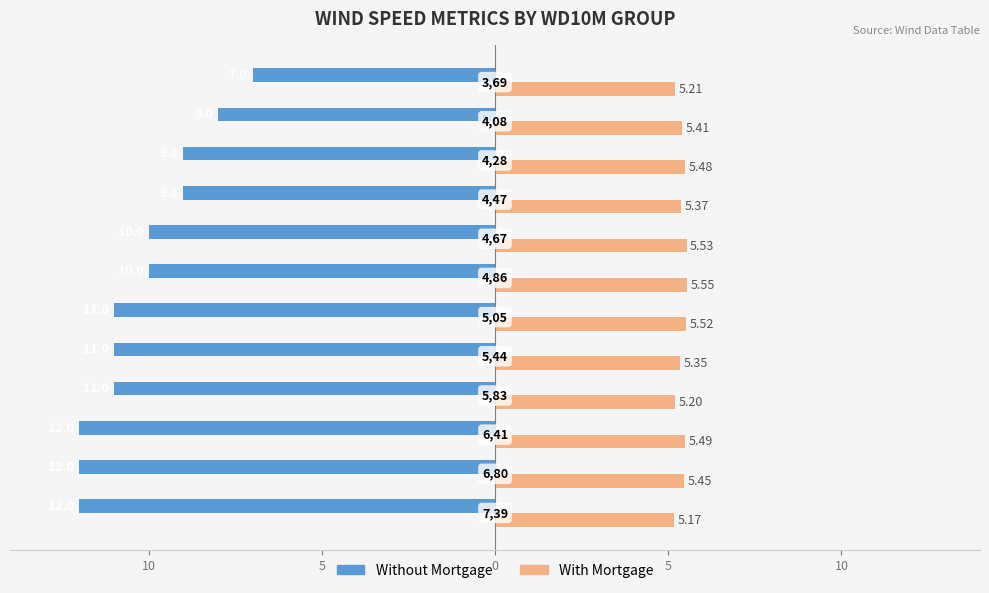

What is the value of the With Mortgage bar at the 1st from the left?

5.2